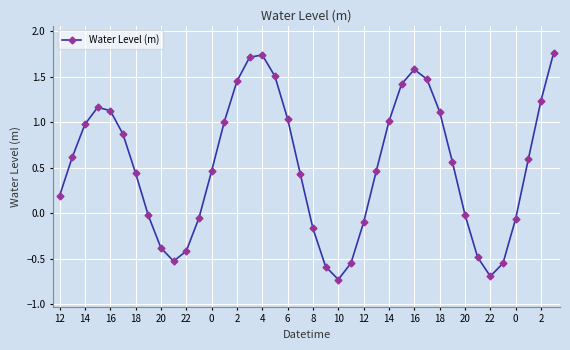

What is the sum of all values?

20.6